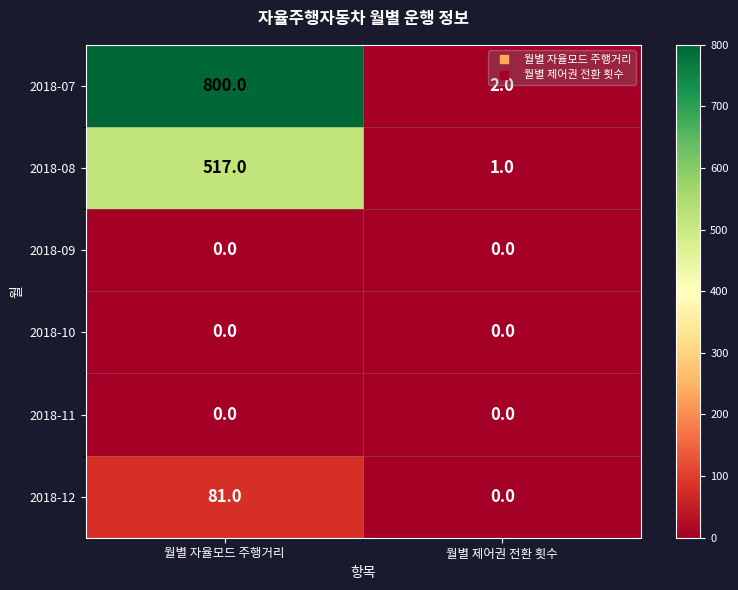

Which category has the highest value across all series?

월별 자율모드 주행거리